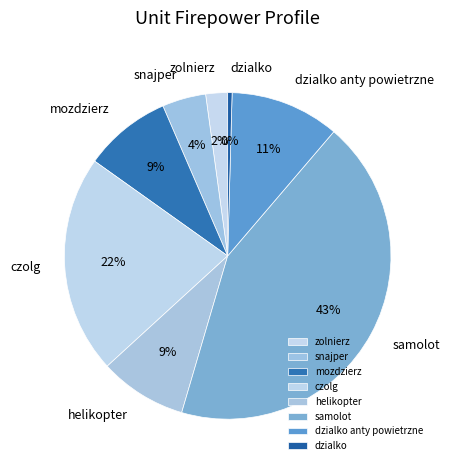

Count the number of slices in the pie.

8